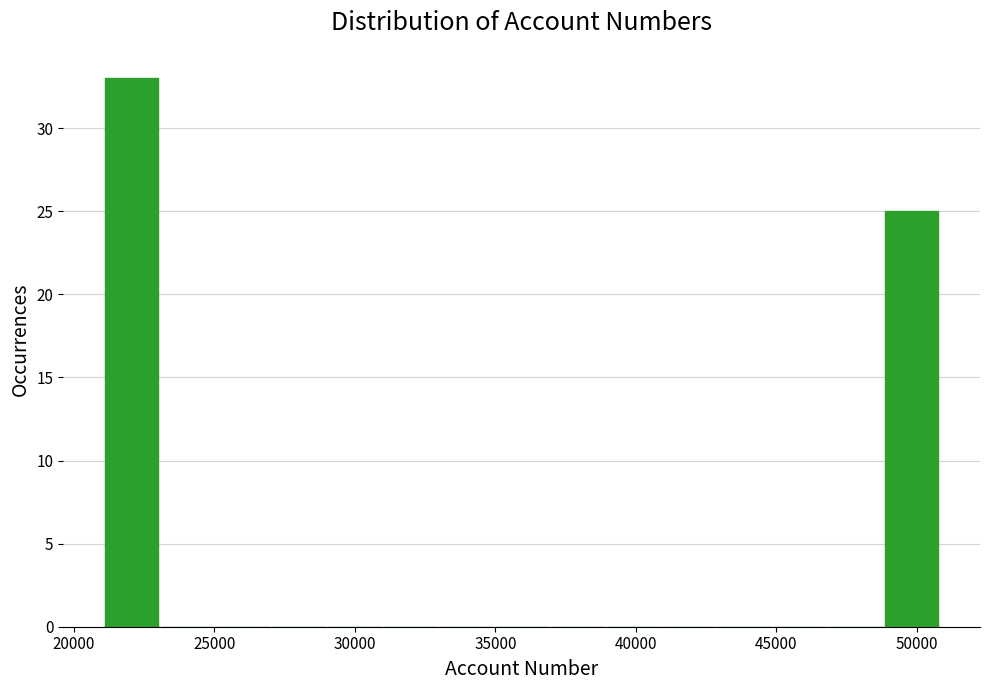

Read against the x-axis, roughly where is the centre of the tallest bar?

22000